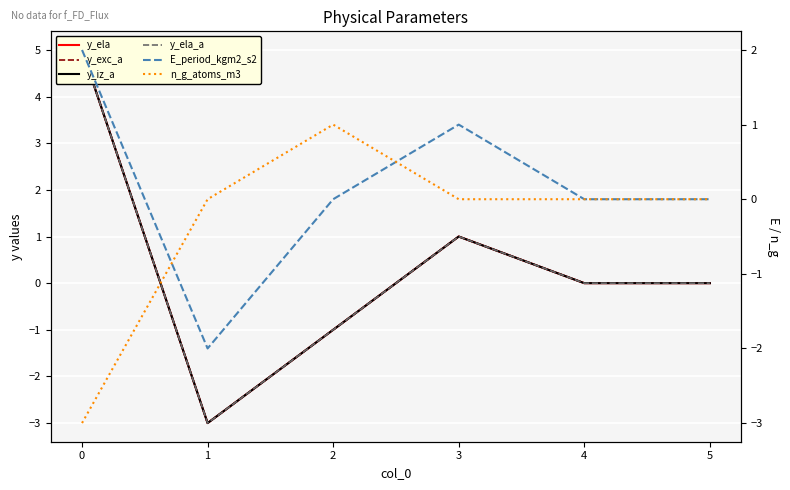

At how many categories does at least one series exceed 1?

1